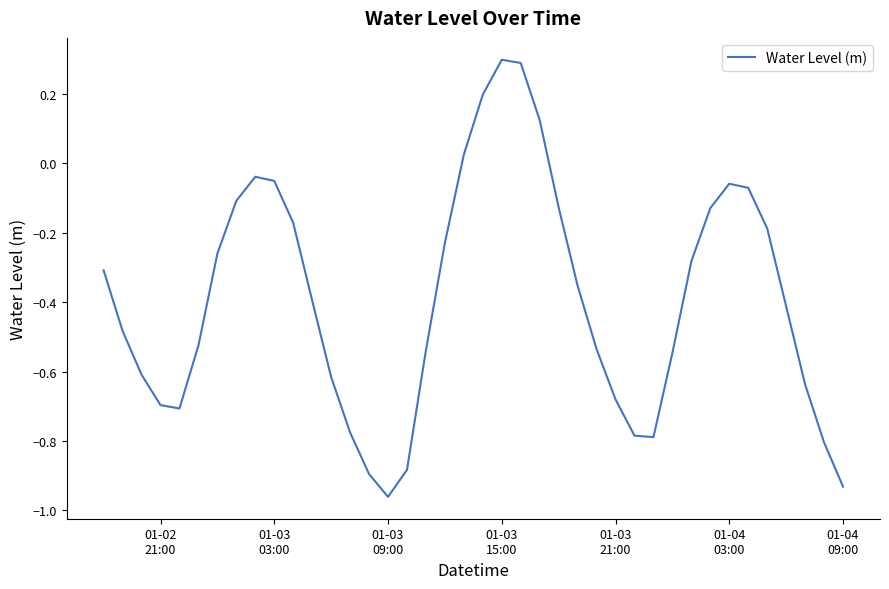

What is the greatest value displayed?

0.3